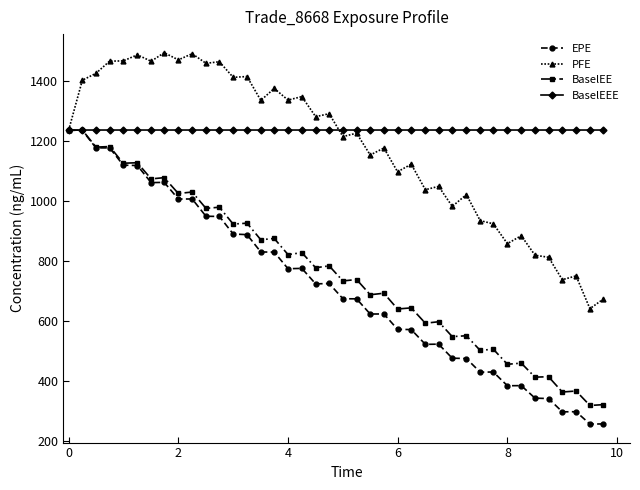

What is the value of the BaselEE point at the 12th from the left?

978.3